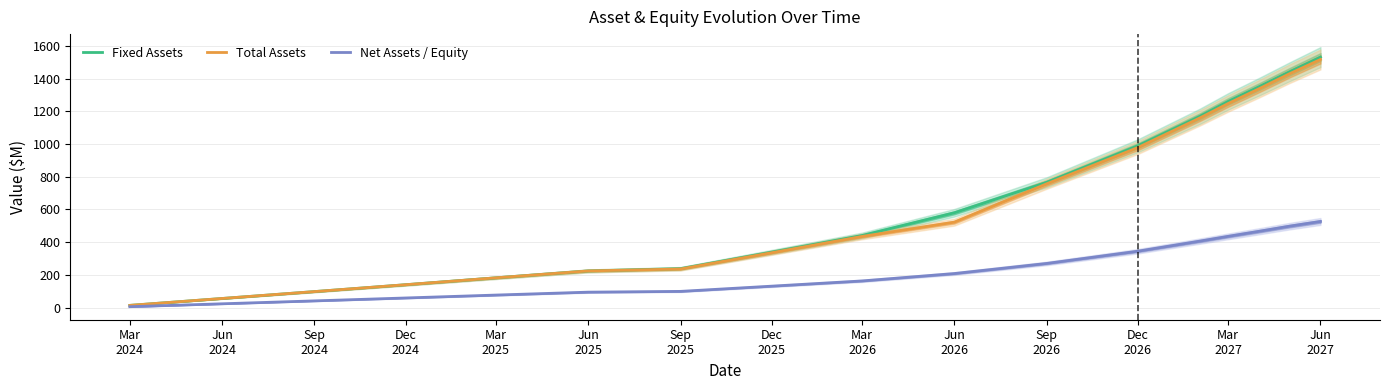

True or false: Fixed Assets and Net Assets / Equity intersect in this chart.

False